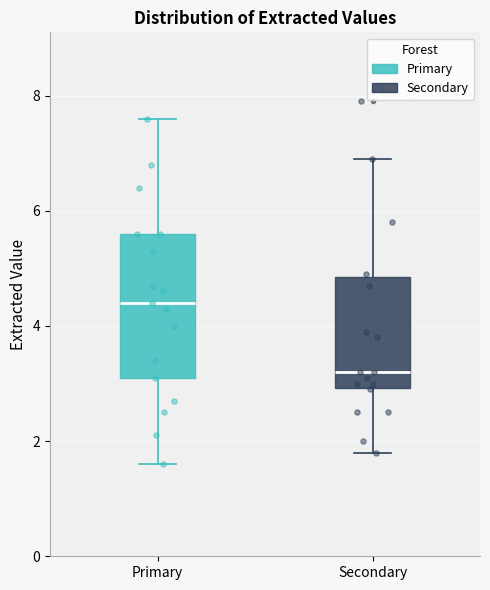

Which box's median line is the highest?

Primary